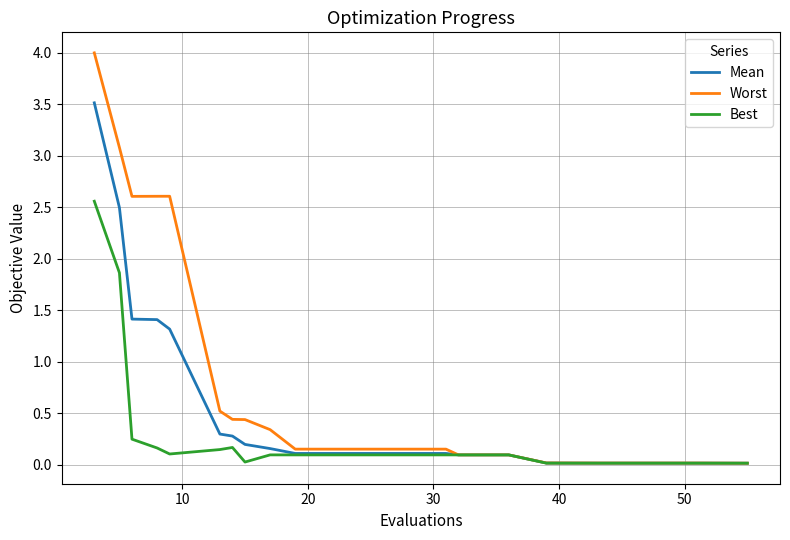

What are all the series names shown in the legend?

Mean, Worst, Best